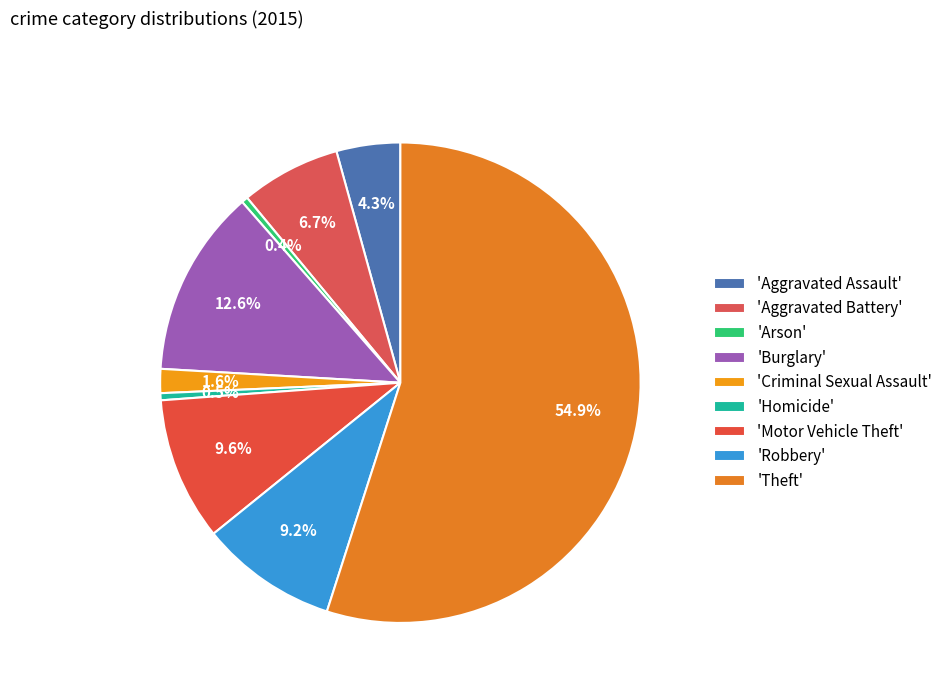

How many slices are in this pie chart?

9